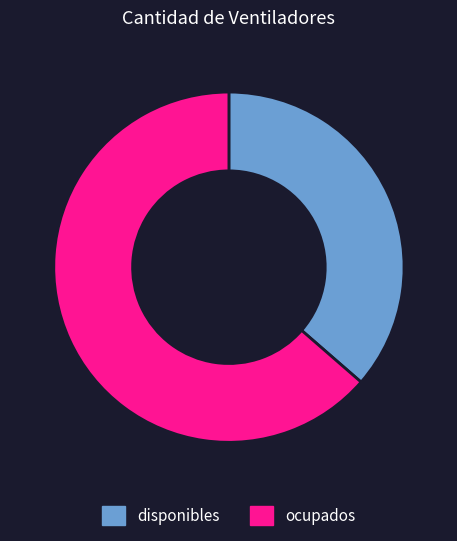

Do ocupados and disponibles together represent more than half of the pie?

Yes